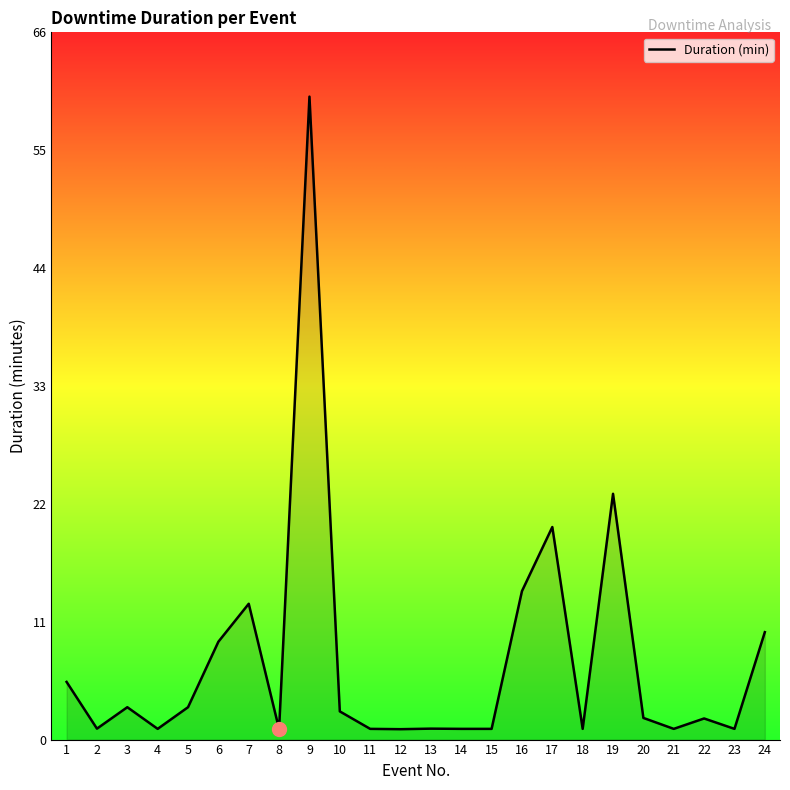

Approximately how many times larger is the value at 23 compared to 20?

0.5